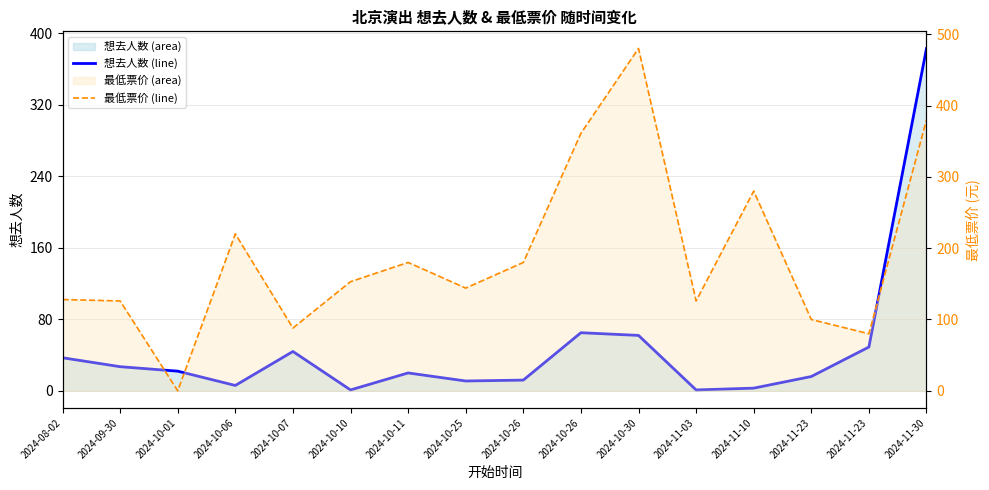

Reading left to right, what are all the values shown in this chart?

想去人数 (line): 37	27	22	6	44	1	20	11	12	65	62	1	3	16	49	383
最低票价 (line): 128	126	0	220	88	153	180	144	180	361	480	126	280	100	80	380